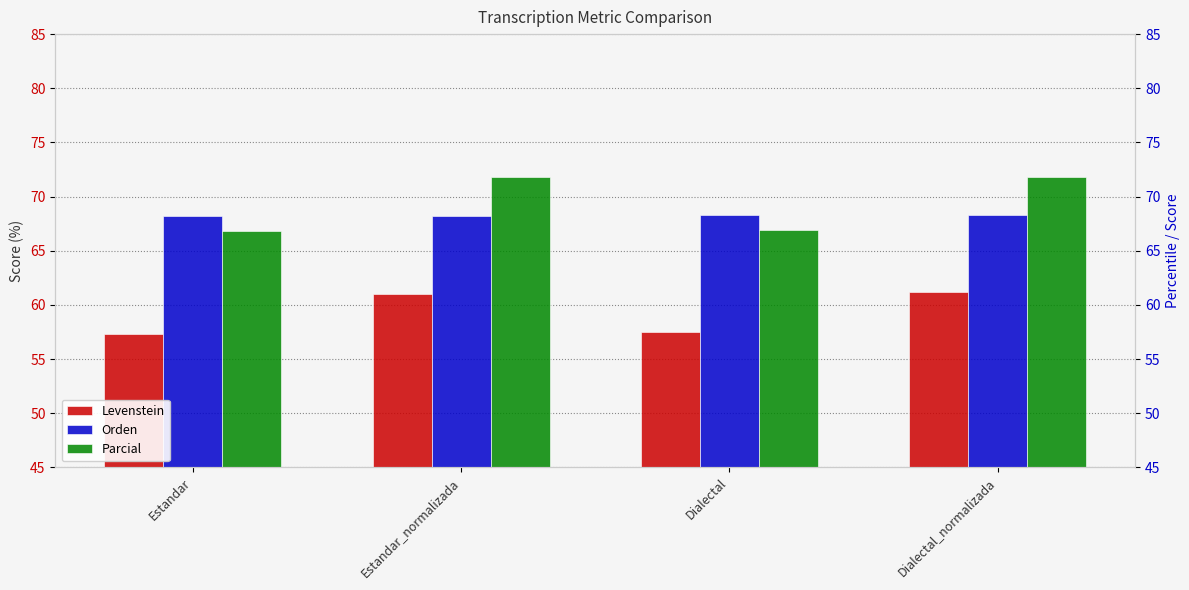

What is the label of the 2nd bar from the right?

Dialectal